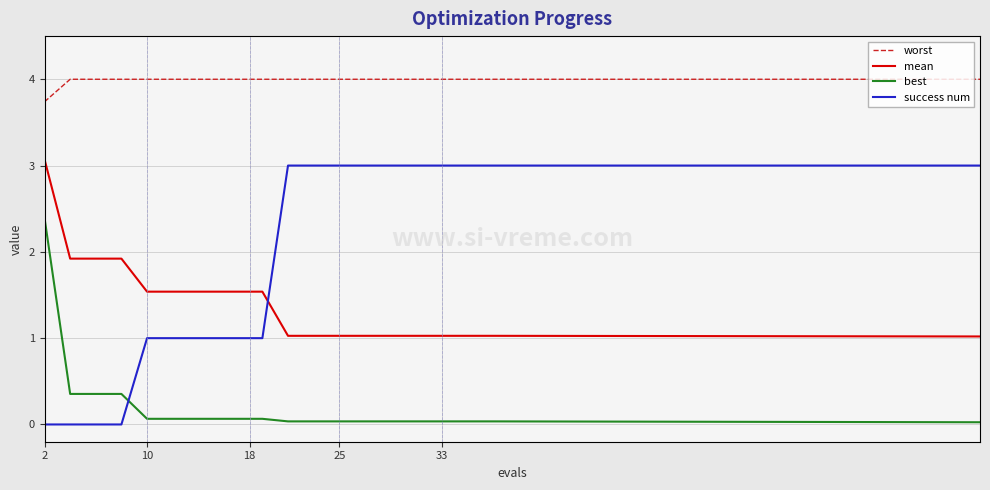

Which series has the largest range (max minus min)?

success num